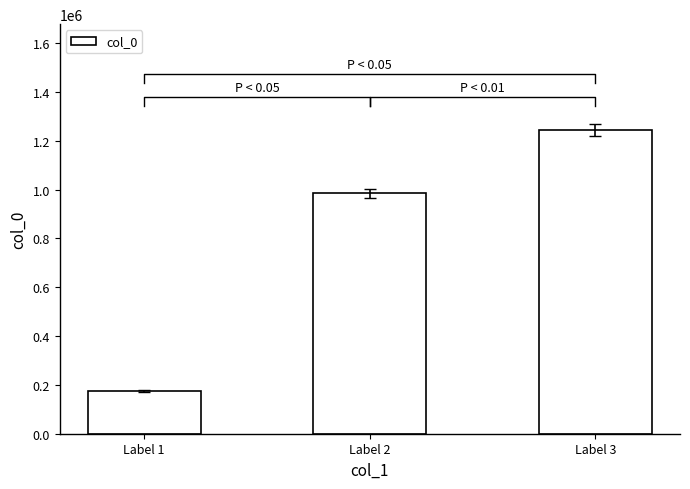

What is the sum of all values?

2401722